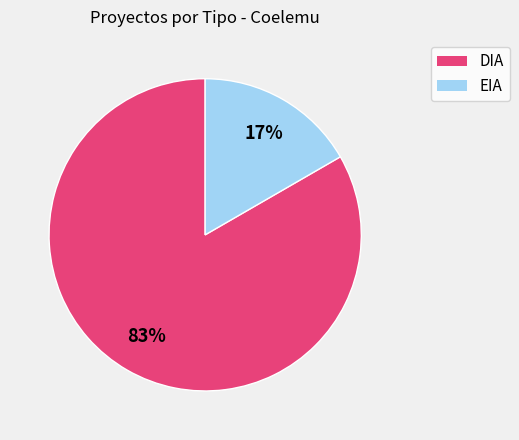

The EIA slice represents 17% of the pie. True or false?

True